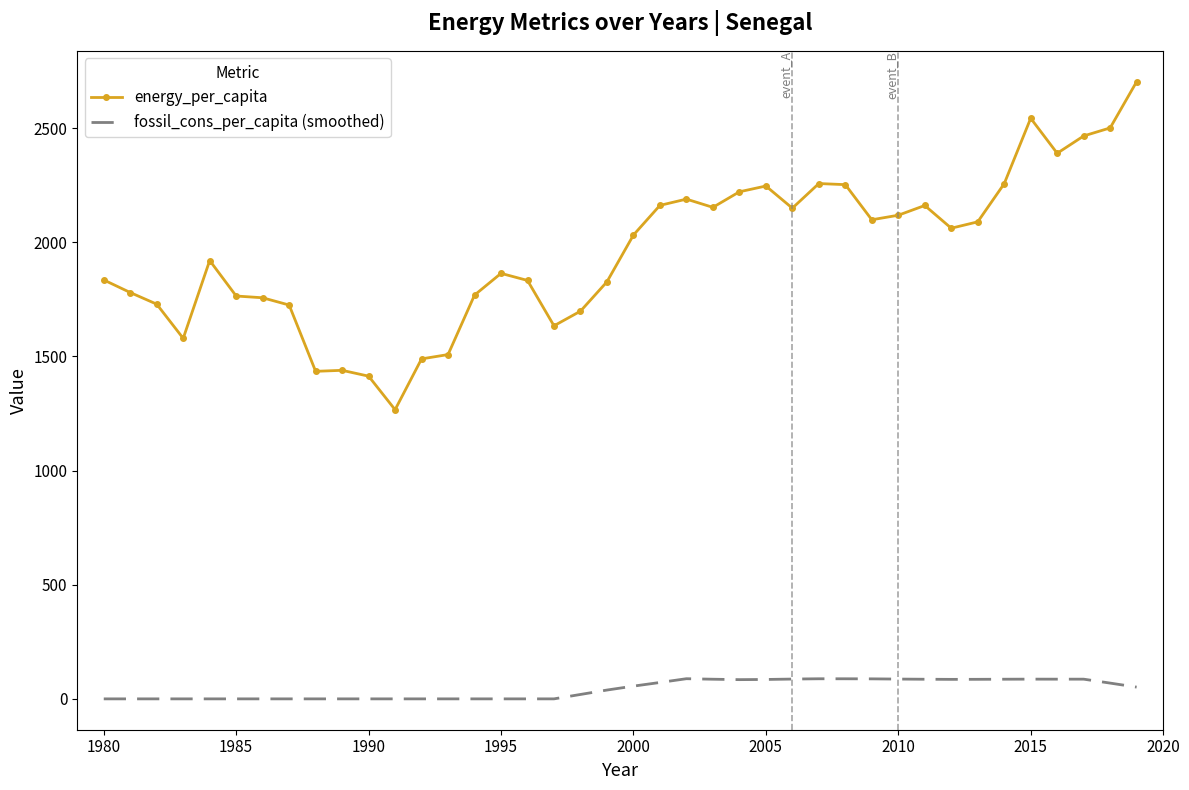

List the series in order of their overall mean, highest first.

energy_per_capita, fossil_cons_per_capita (smoothed)